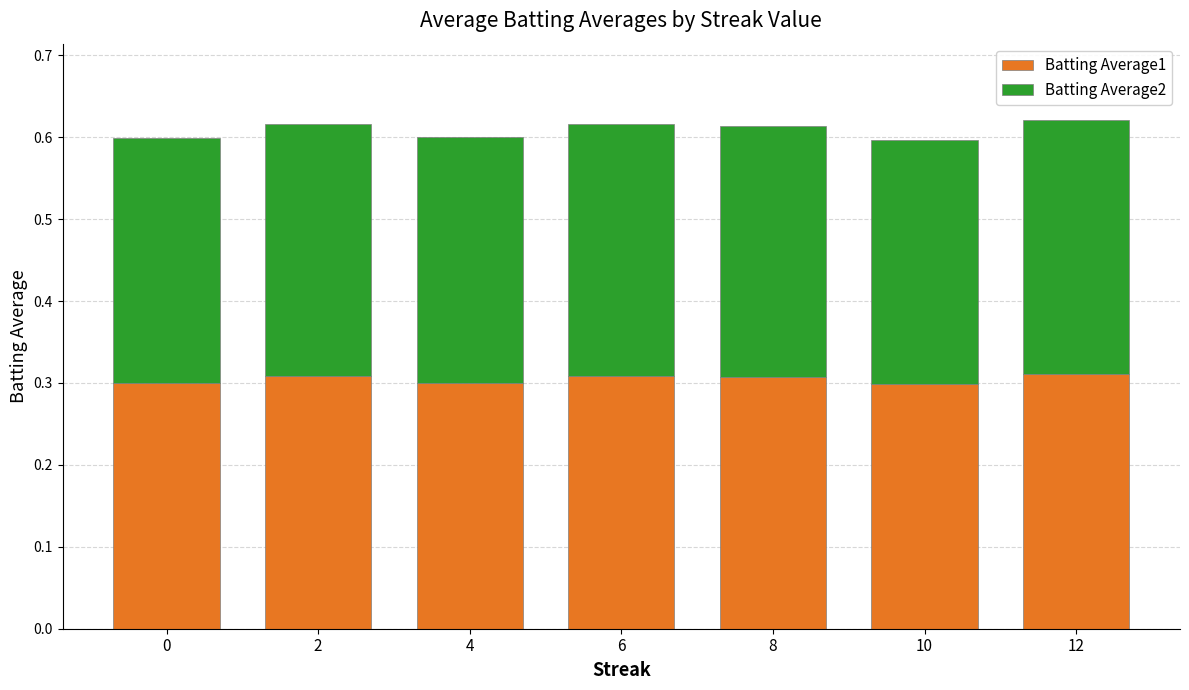

True or false: Batting Average1 has a value of 0.3 at 8.

True